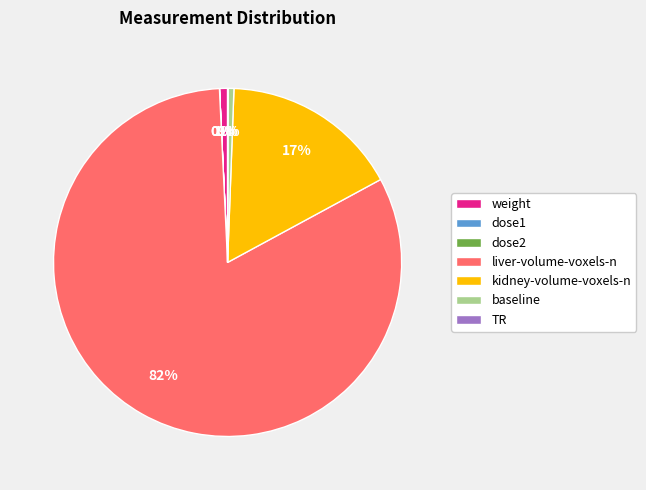

True or false: liver-volume-voxels-n accounts for 76% of the total.

False